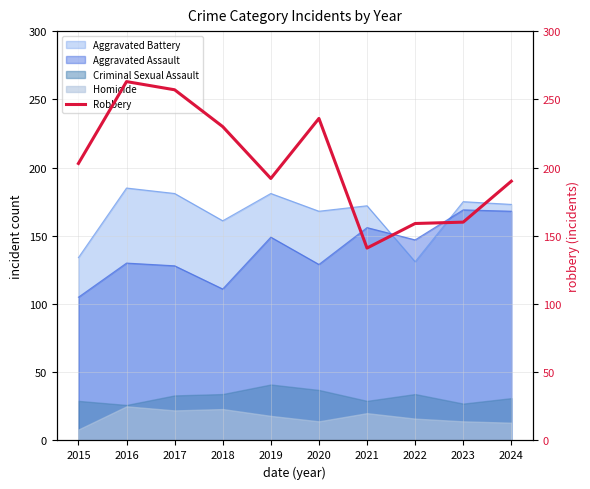

Rank the categories by value from lowest to highest.

2021, 2022, 2023, 2024, 2019, 2015, 2018, 2020, 2017, 2016